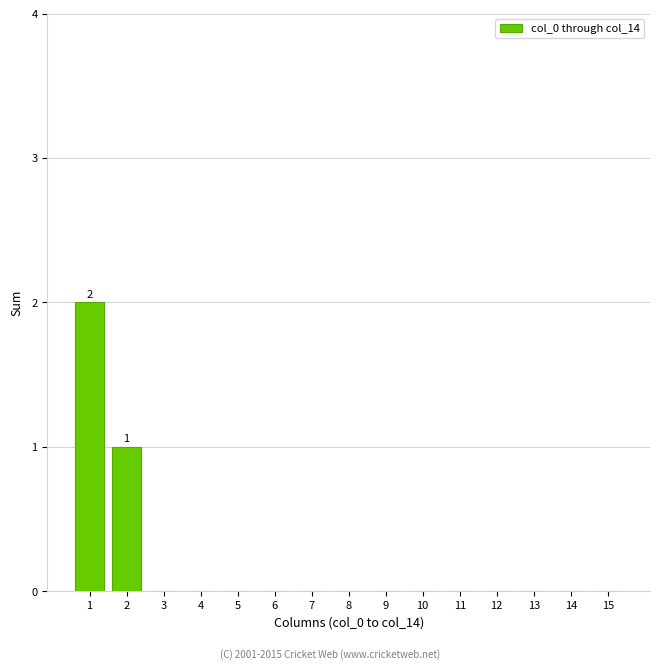

How many data points does each series have?

15